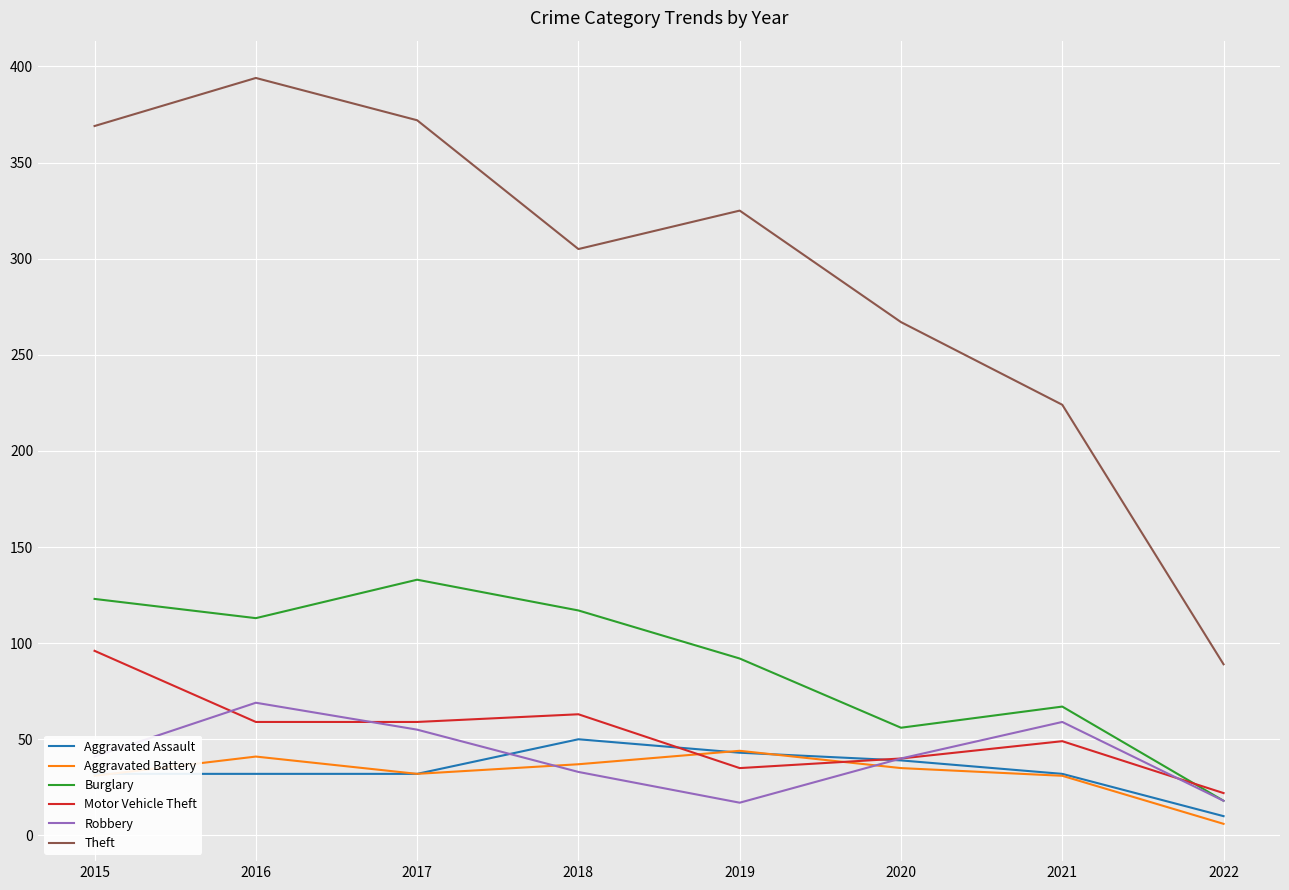

True or false: Robbery and Theft cross at least once.

False